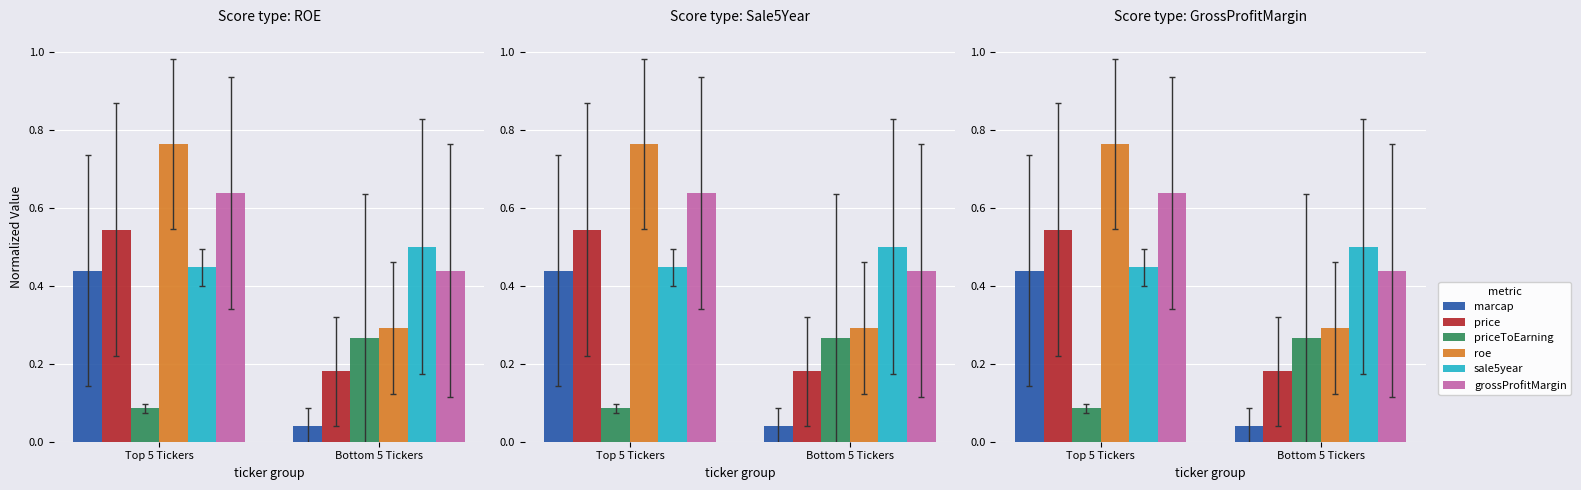

What is the value of the priceToEarning bar at the 1st from the left?

0.1